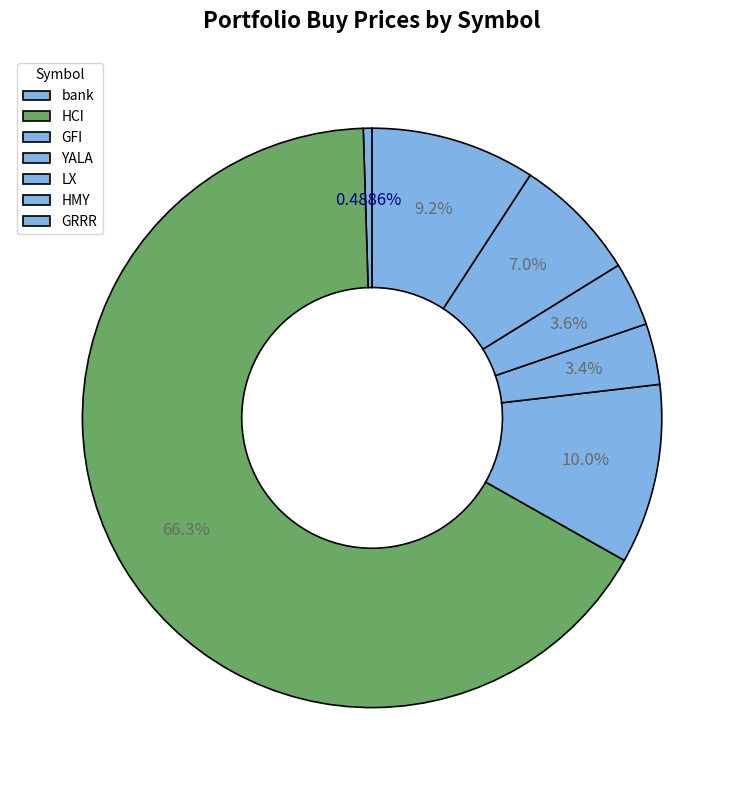

Which slice represents more than half of the pie?

HCI